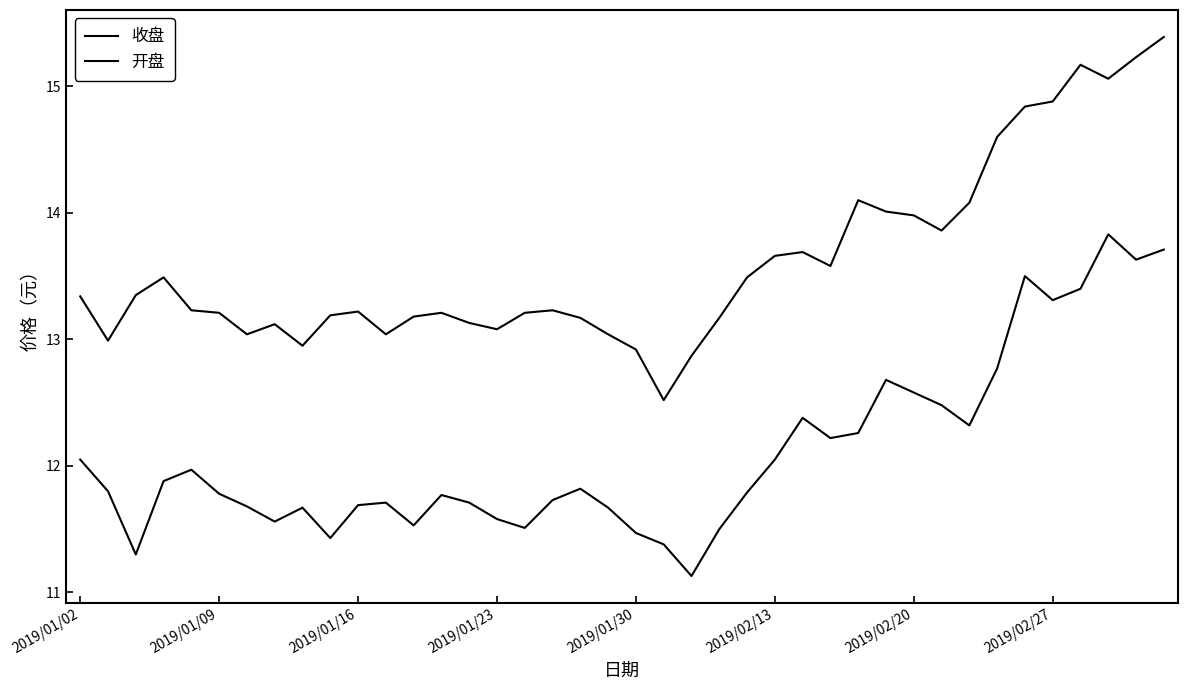

Which category has the highest value in the 收盘 series?

39